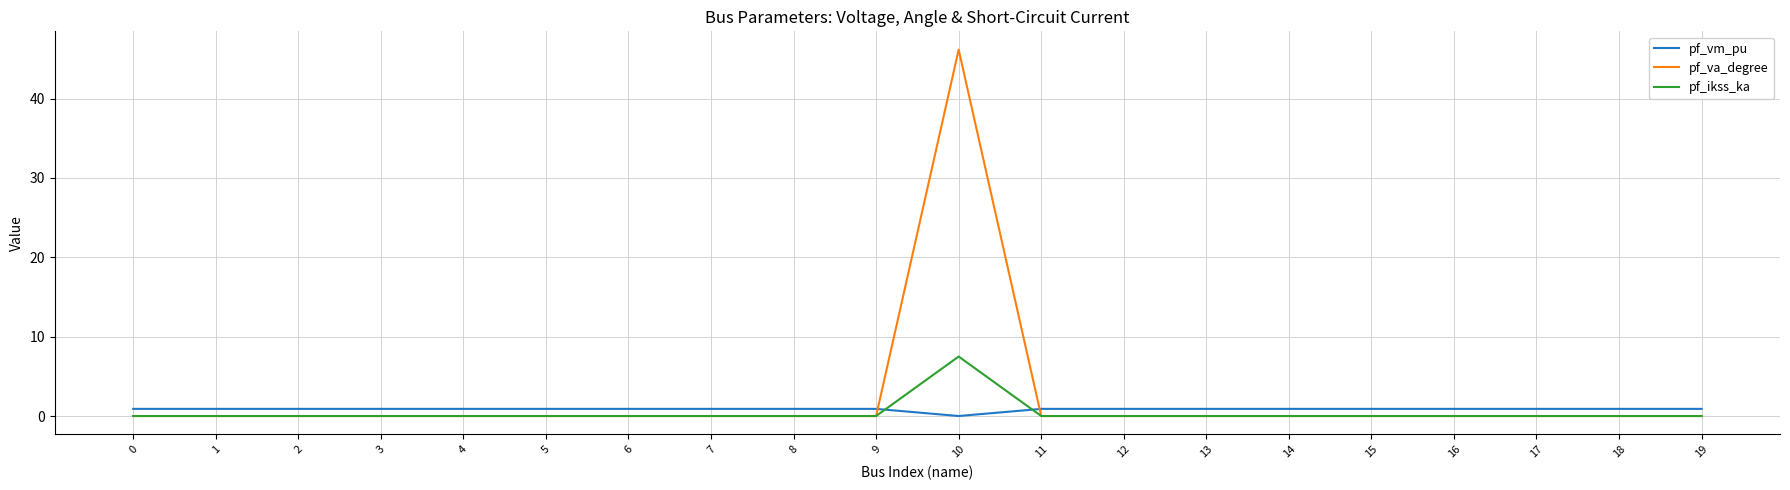

At which label does pf_ikss_ka reach its peak?

10